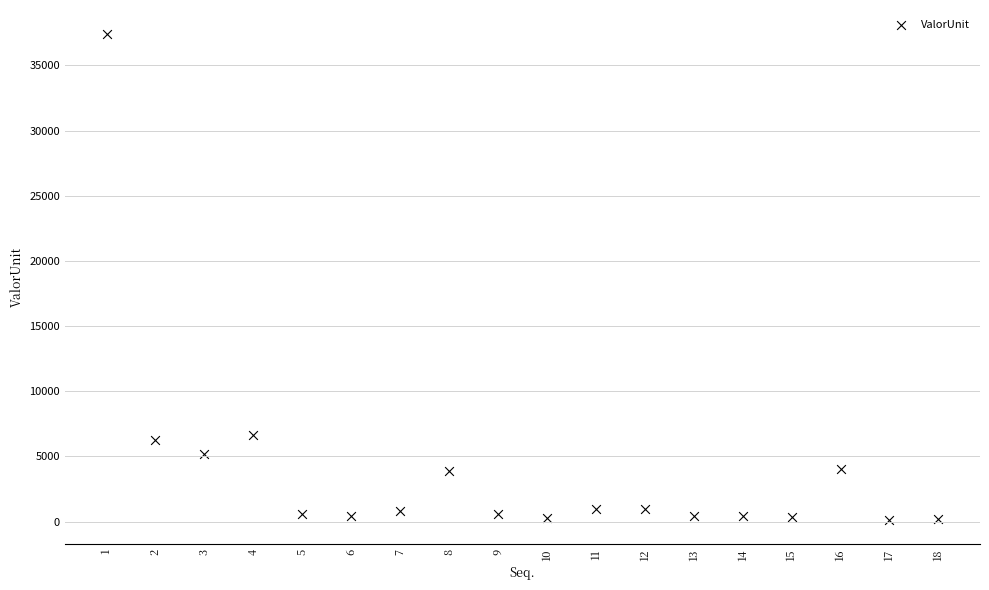

What is the range of X values (max minus min)?

17.0